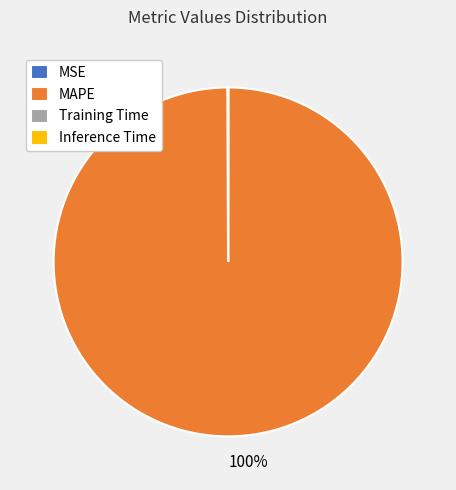

Which slice represents more than half of the pie?

MAPE